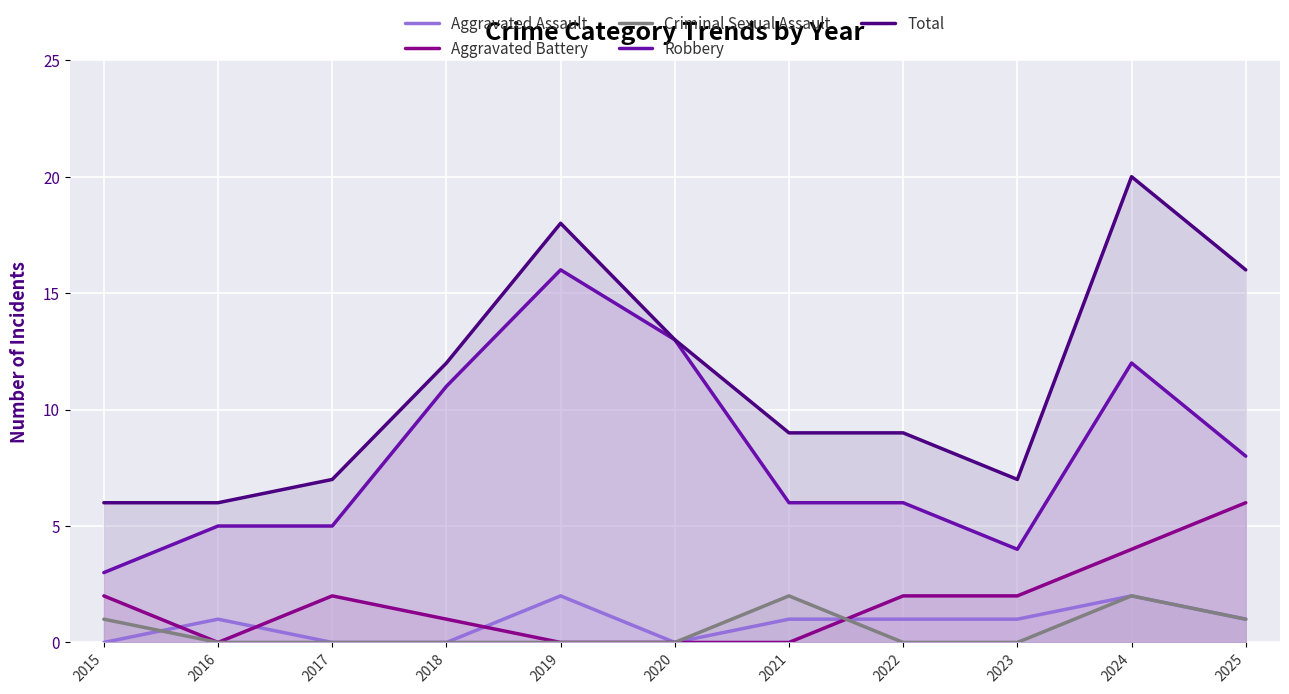

What is the sum of all Criminal Sexual Assault values?

6